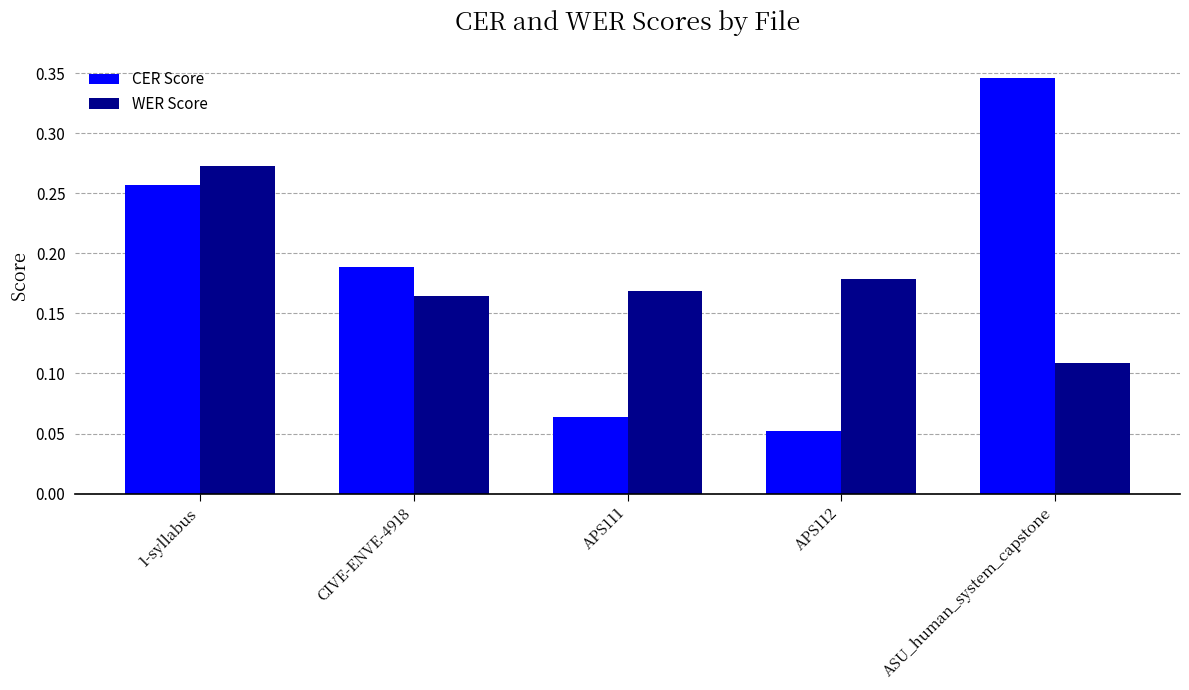

The value of CER Score at ASU_human_system_capstone is 0.1. True or false?

False